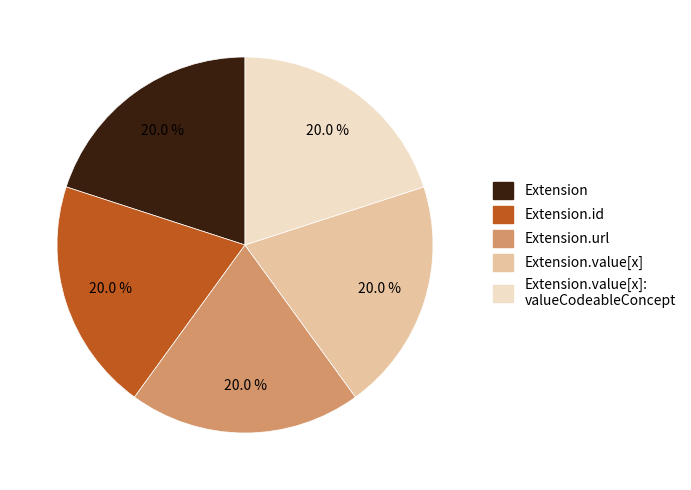

To the nearest percent, what is the difference between the largest and smallest slice percentages?

0%